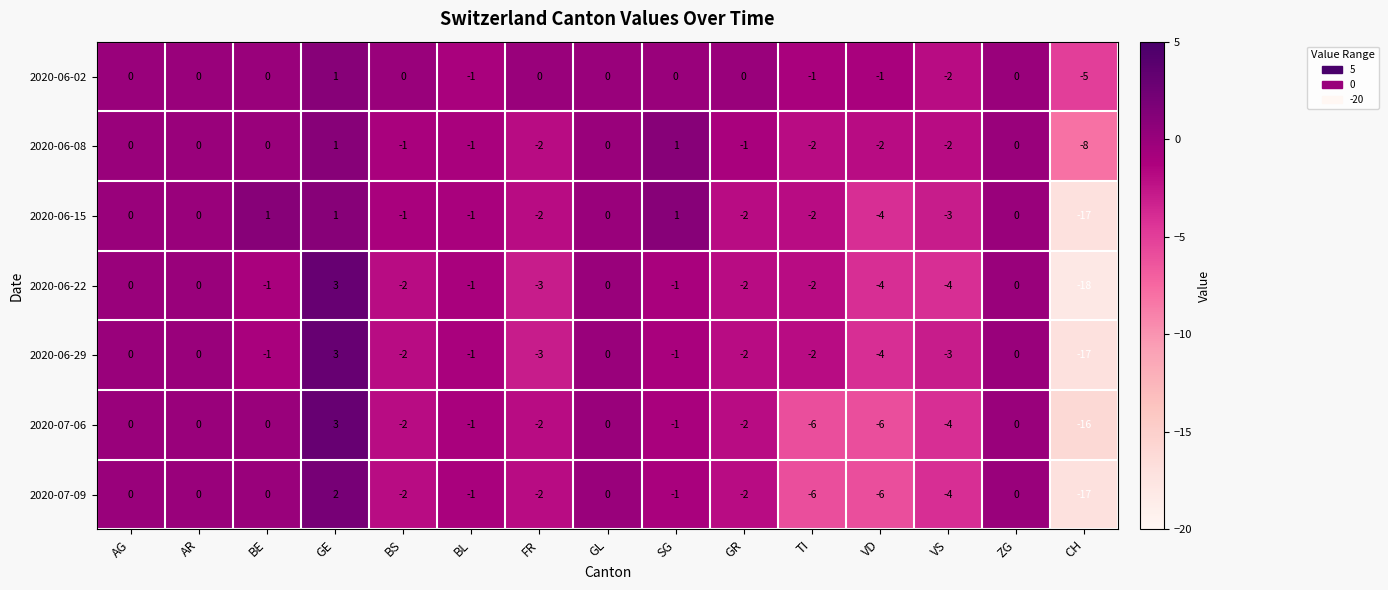

What is the smallest value displayed?

-18